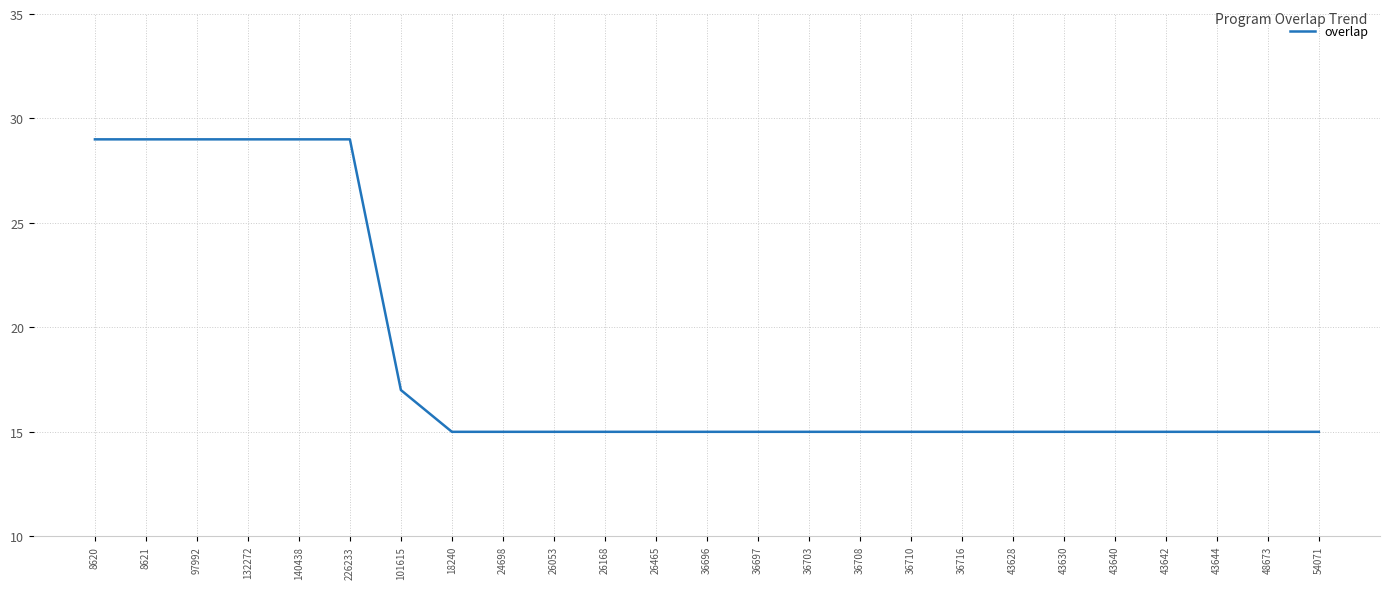

Reading left to right, list all the values displayed in this chart.

29	29	29	29	29	29	17	15	15	15	15	15	15	15	15	15	15	15	15	15	15	15	15	15	15